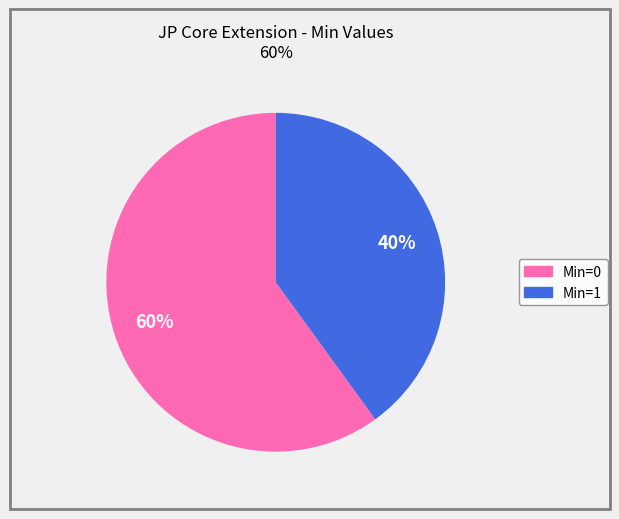

Count the number of slices in the pie.

2